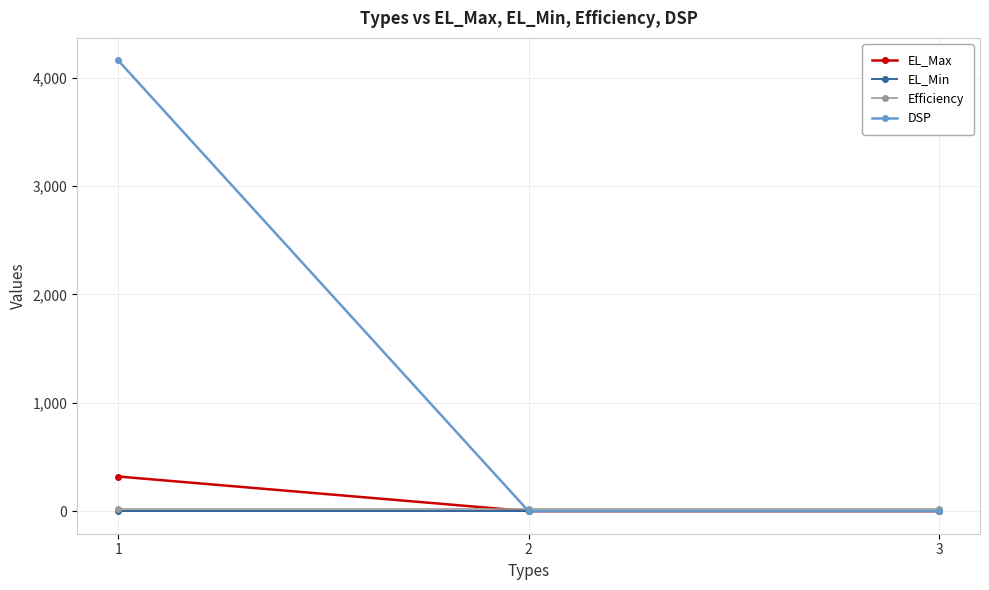

How many data points in EL_Max are above 0?

1